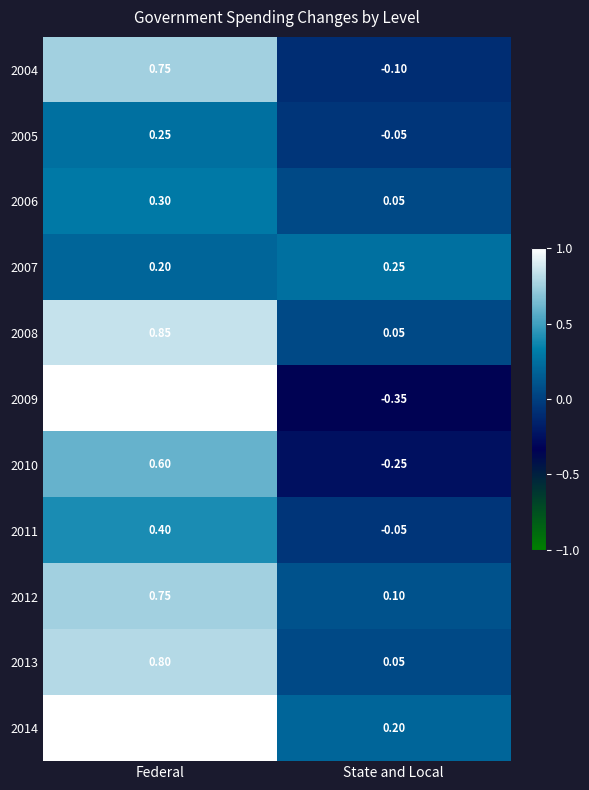

At how many categories does at least one series exceed 0?

2